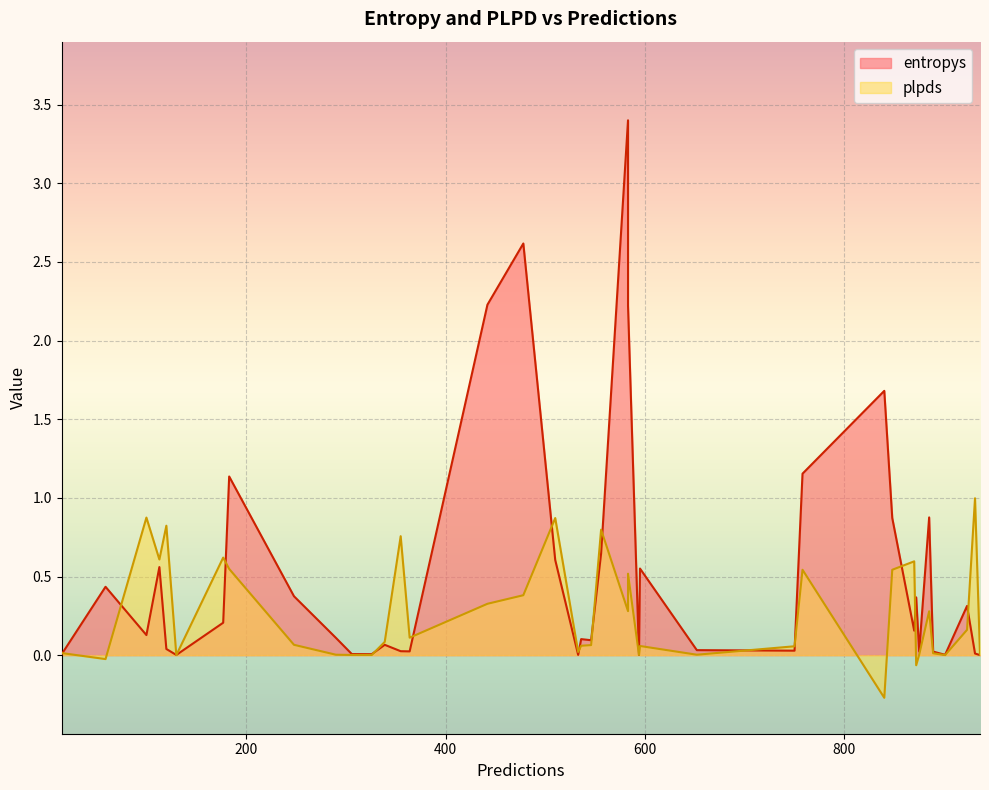

Is it true that plpds equals 0.3 at 27?

False